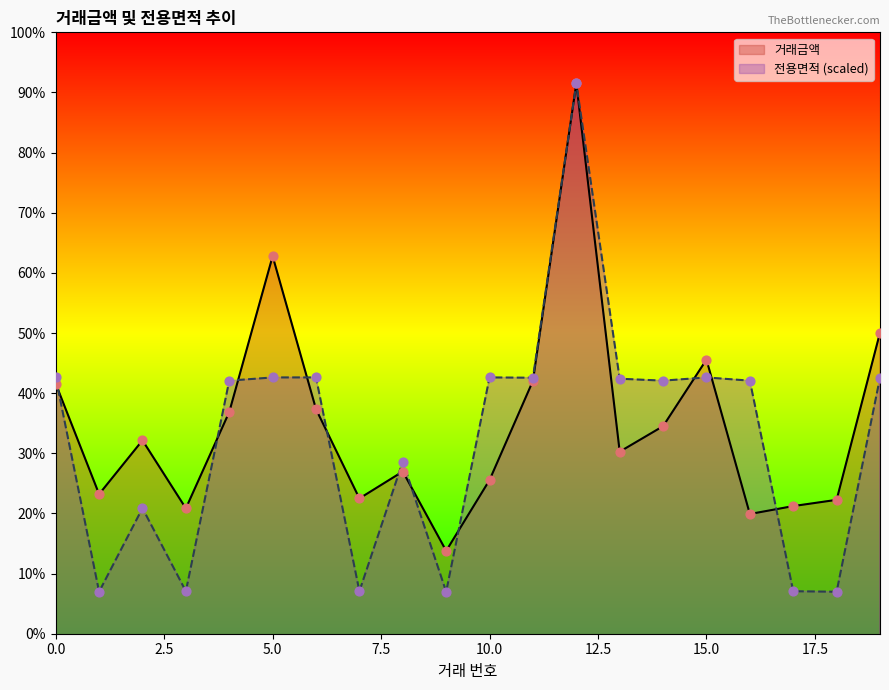

At how many categories does at least one series exceed 22146?

14